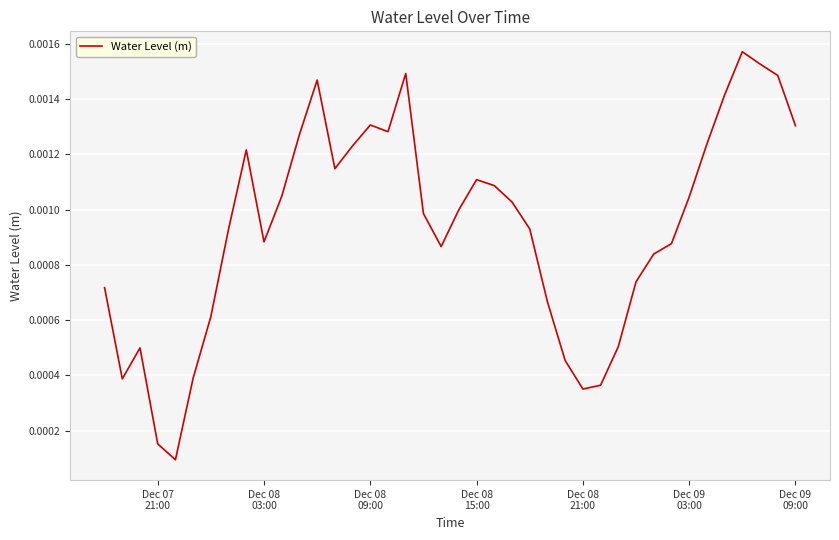

How many points are higher than both their immediate neighbors (excluding endpoints)?

7